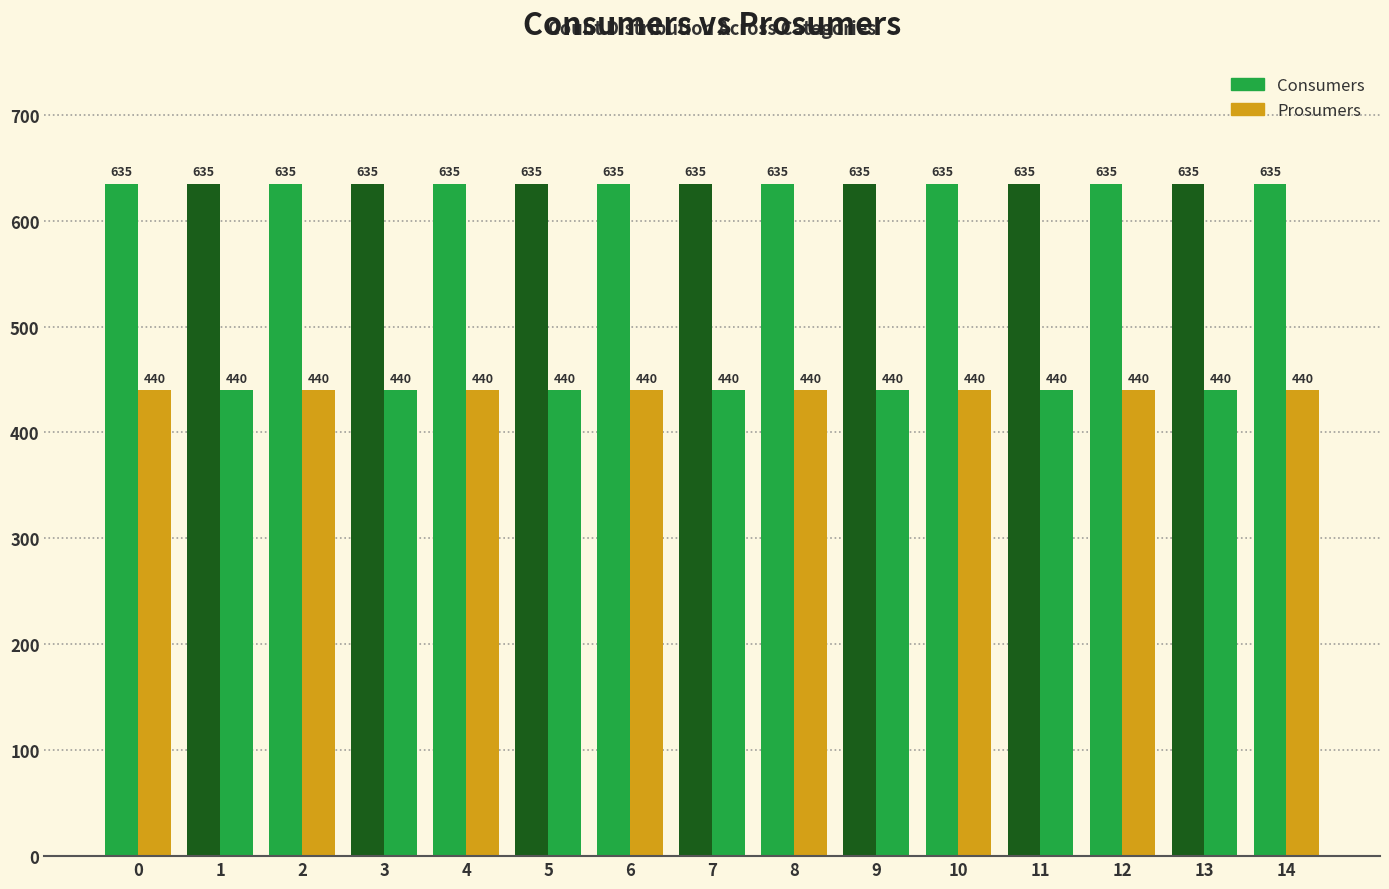

Are the bars horizontal?

No